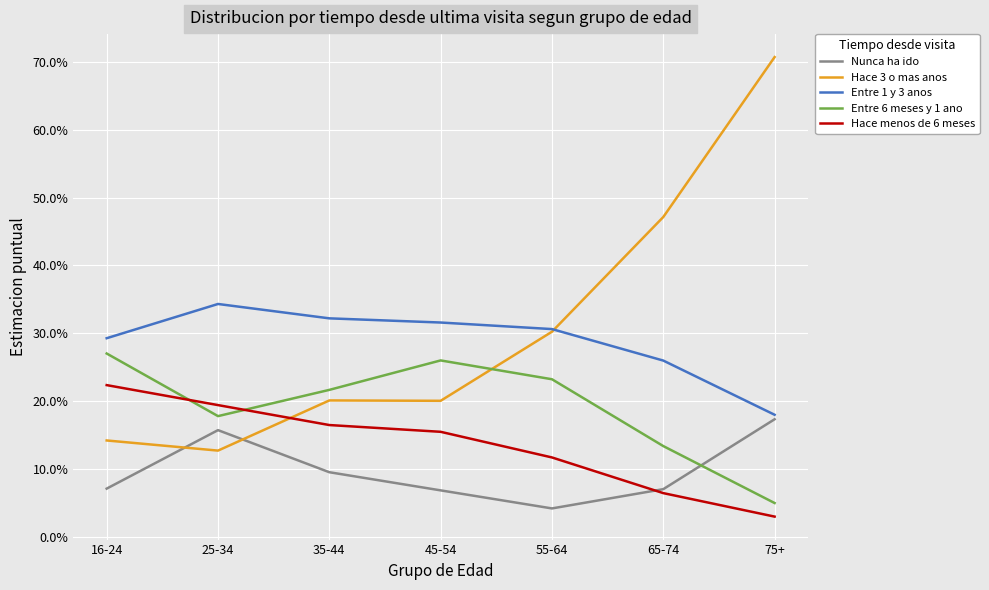

What is the label of the 6th point from the left?

65-74